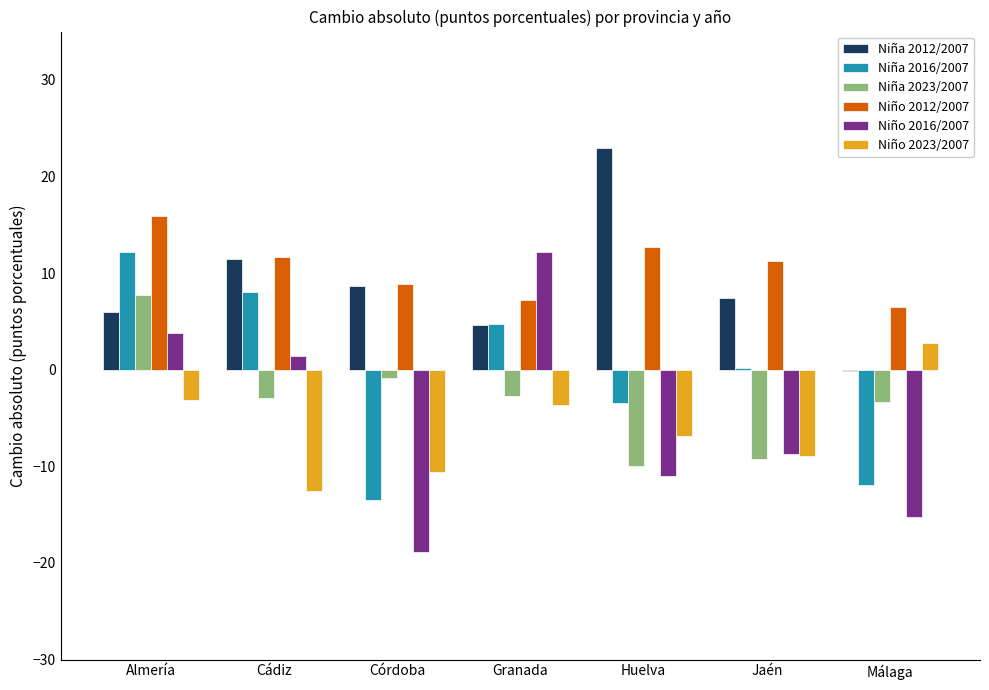

Which category has the highest value across all series?

Huelva